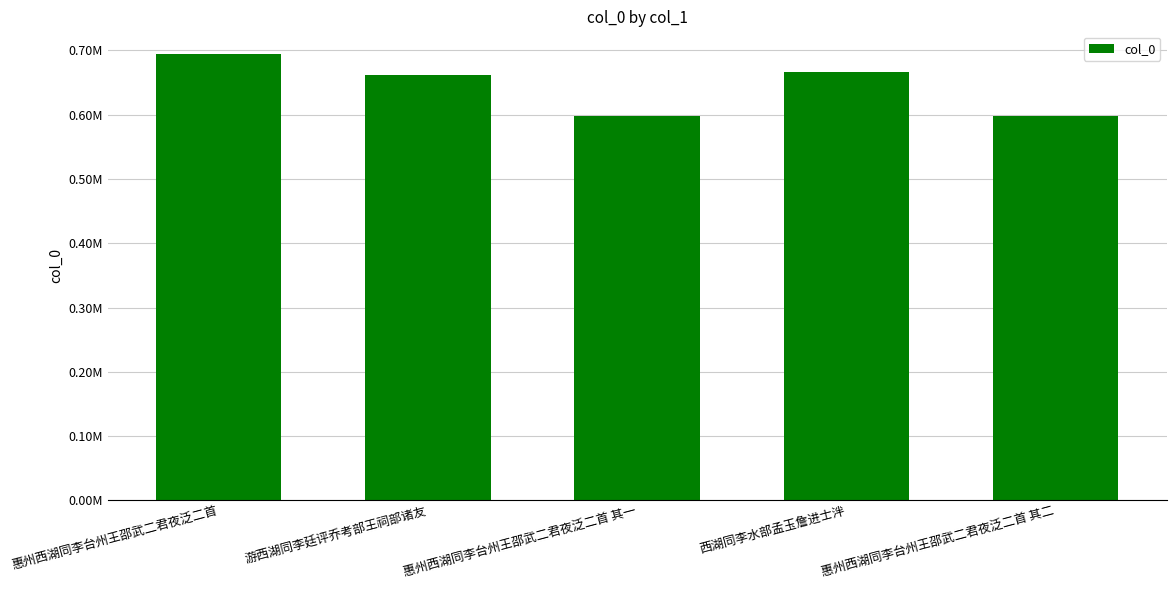

Is it true that the value at 惠州西湖同李台州王邵武二君夜泛二首 其一 is 230367?

False